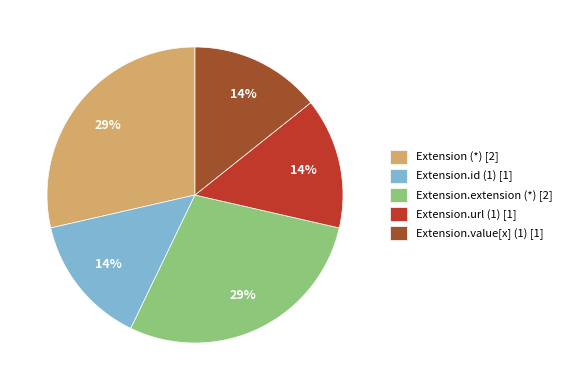

Is it true that Extension.id (1) [1] is 2% of the pie?

False